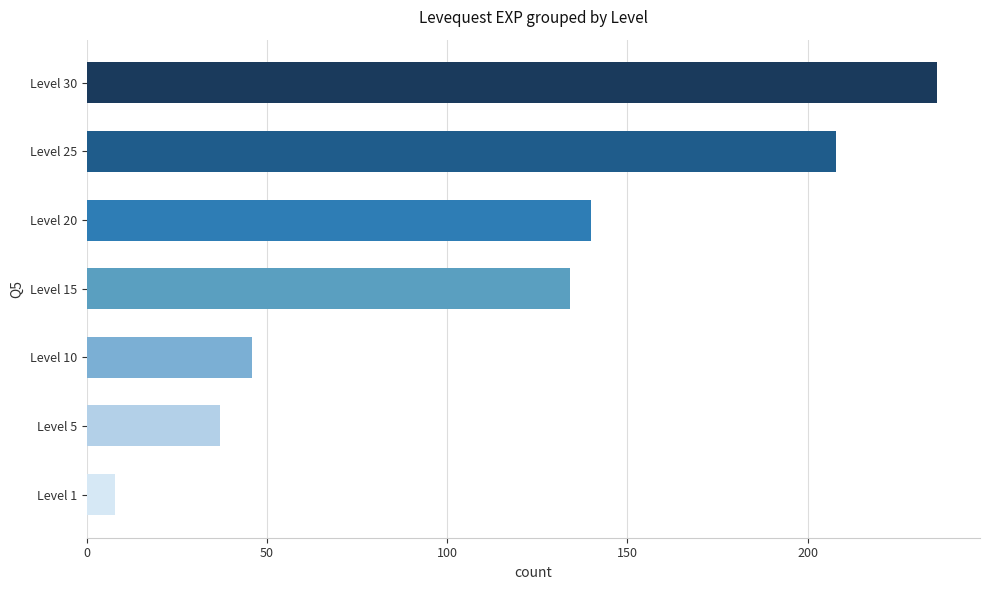

The chart shows a value of 82 at Level 25. True or false?

False